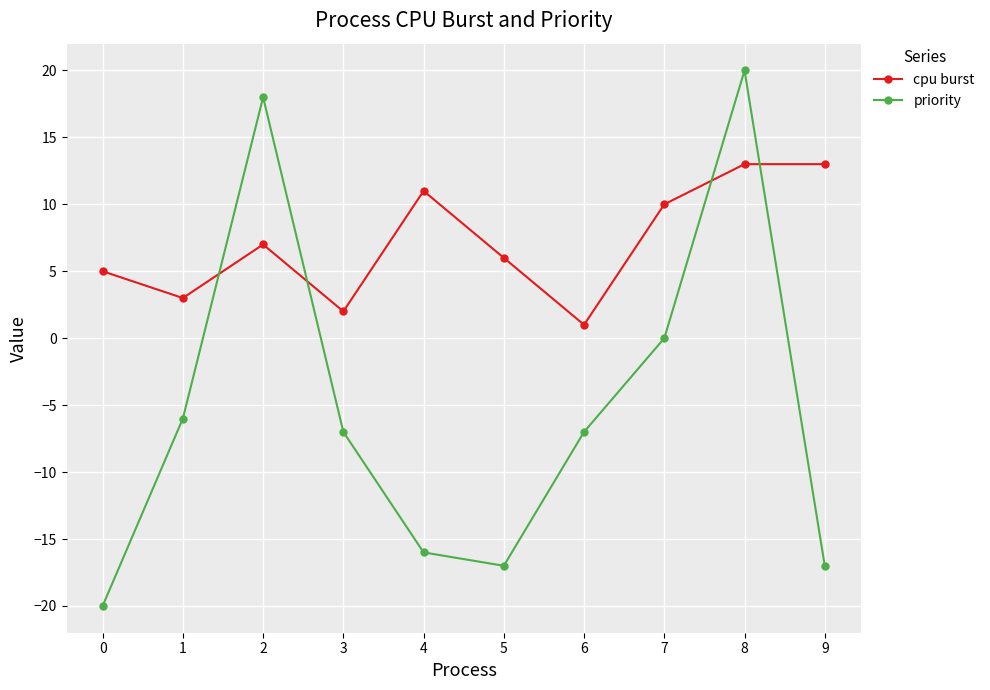

Between 1 and 9, which series saw the biggest shift?

priority